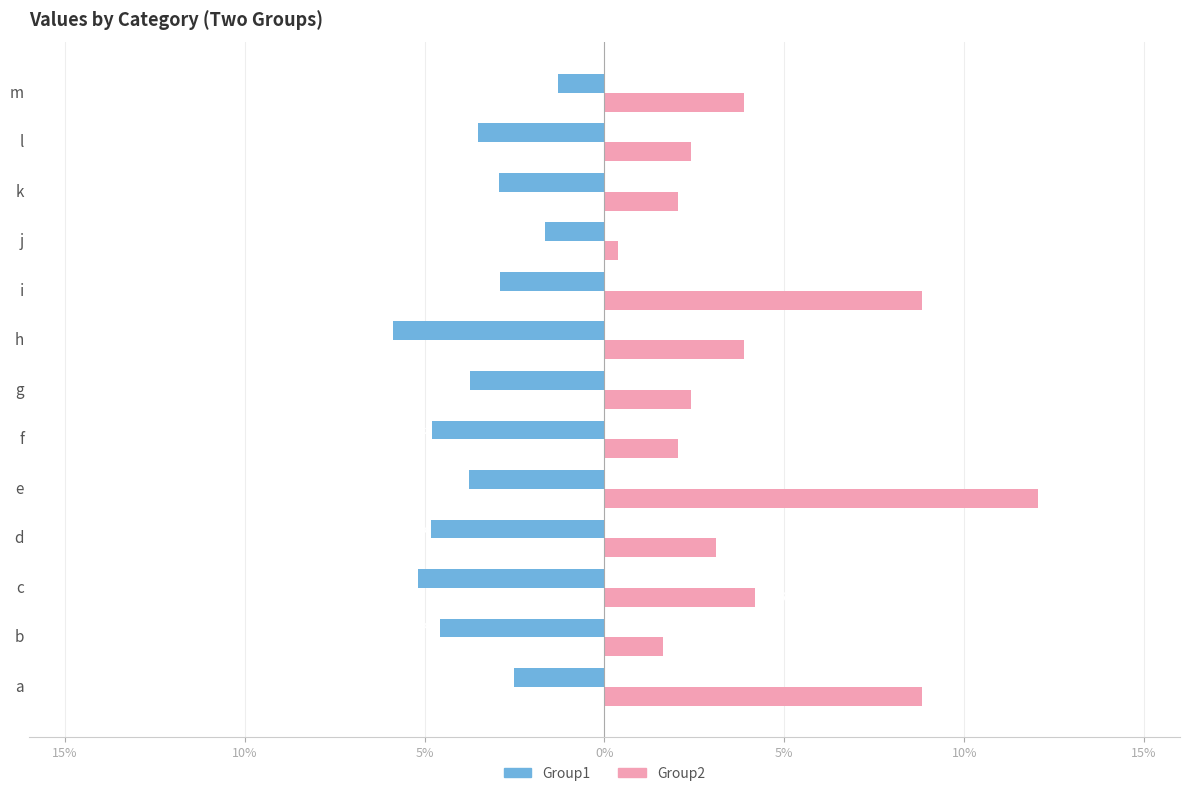

Which series has the largest total across all categories?

Group2